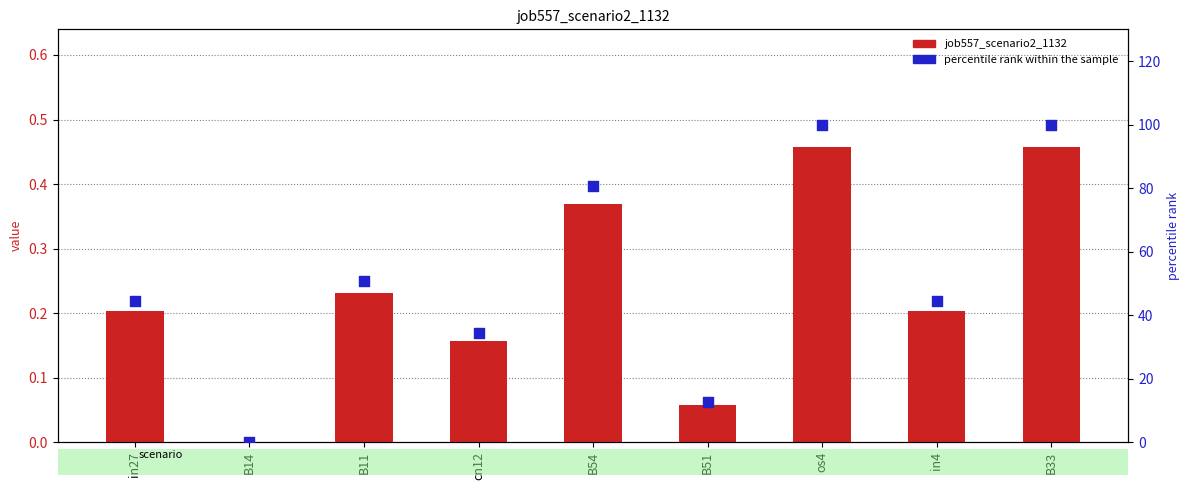

Is the value of percentile rank within the sample at B54 greater than the value of job557_scenario2_1132 at B14?

Yes